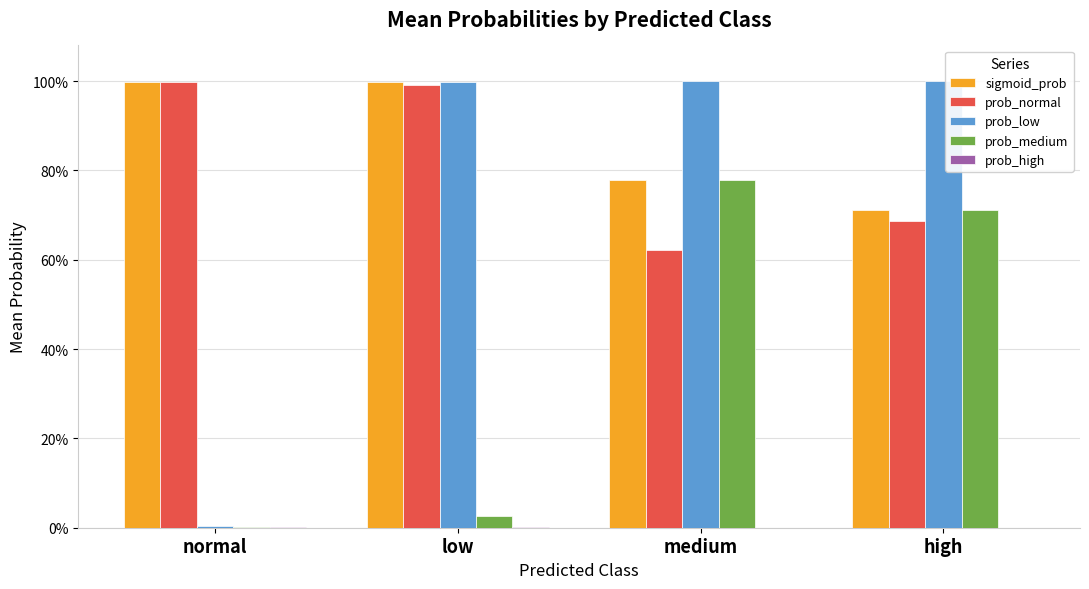

What is the greatest value displayed?

1.0